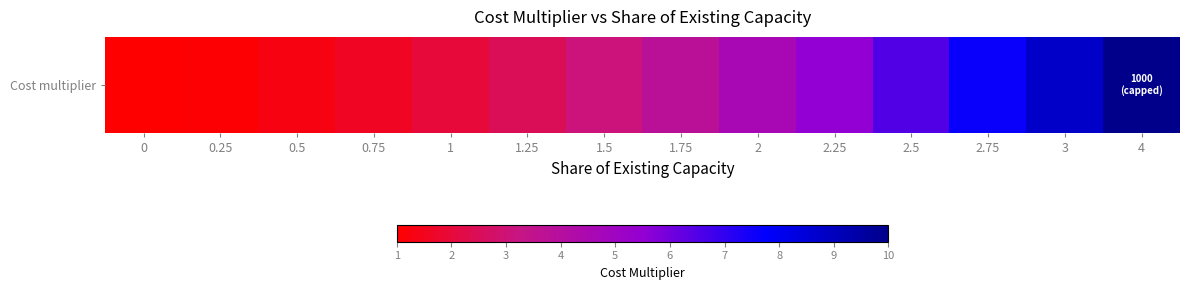

Rank the categories by value from highest to lowest.

4, 3, 2.75, 2.5, 2.25, 2, 1.75, 1.5, 1.25, 1, 0.75, 0.5, 0.25, 0